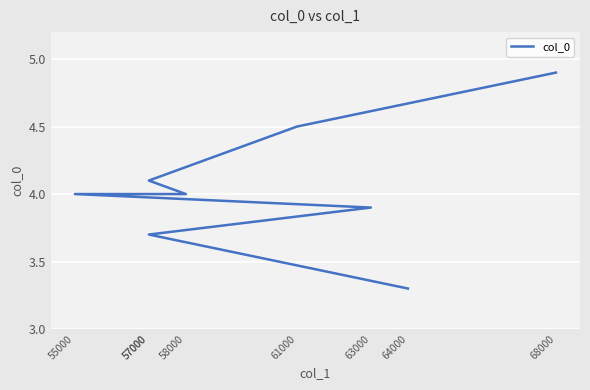

True or false: the data shows 6.2 at 63000.

False